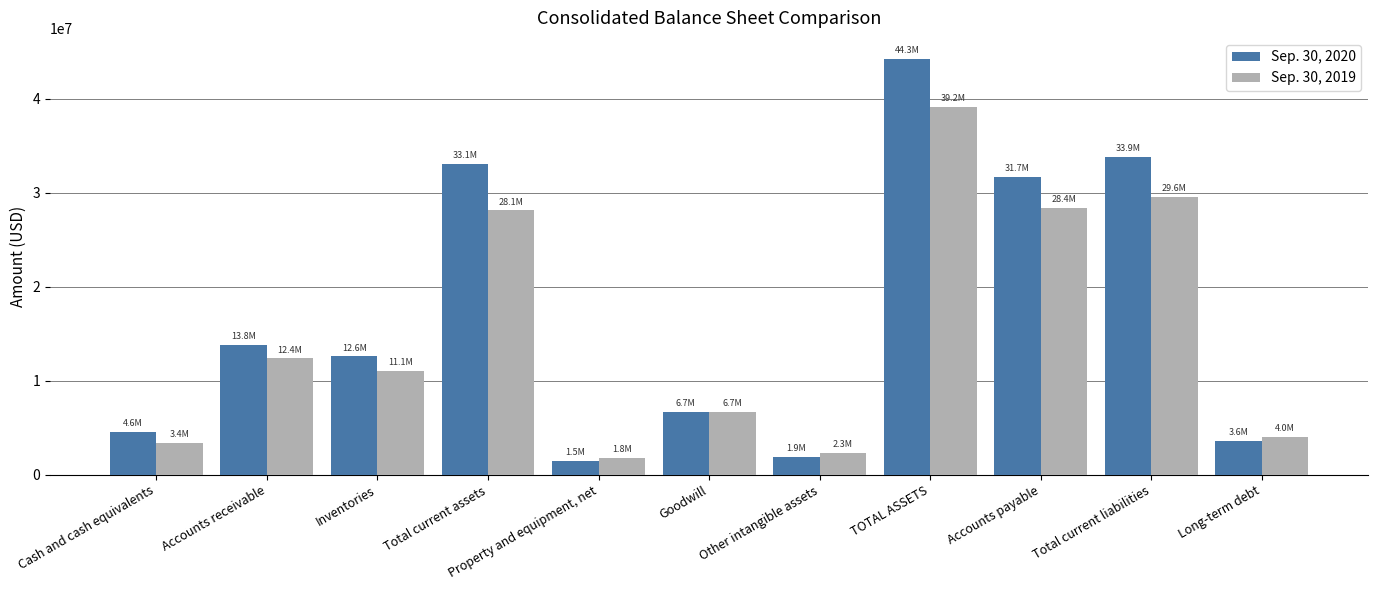

What is the value of the Sep. 30, 2020 bar at the 2nd from the left?

13846301